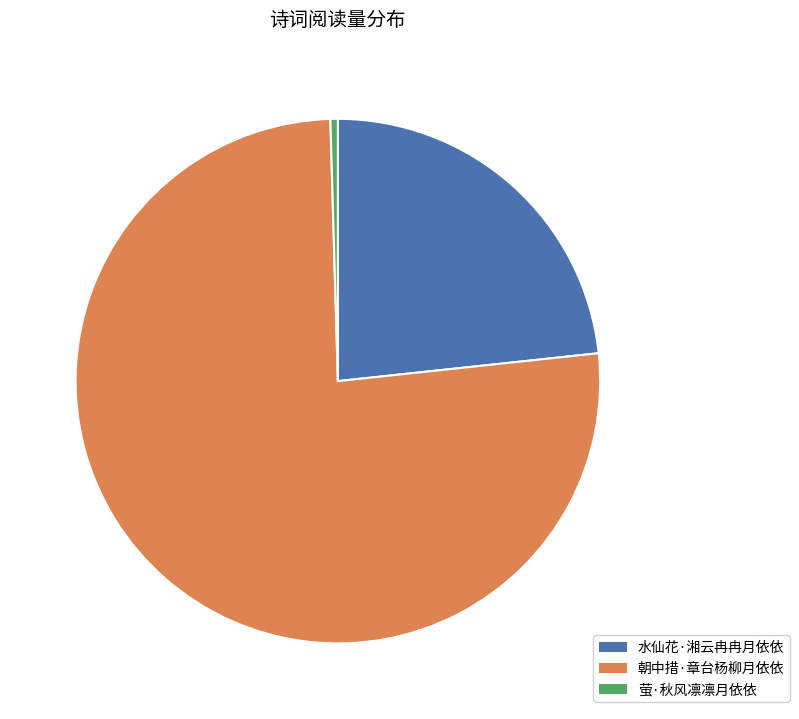

Is 朝中措·章台杨柳月依依 the majority of the pie?

Yes